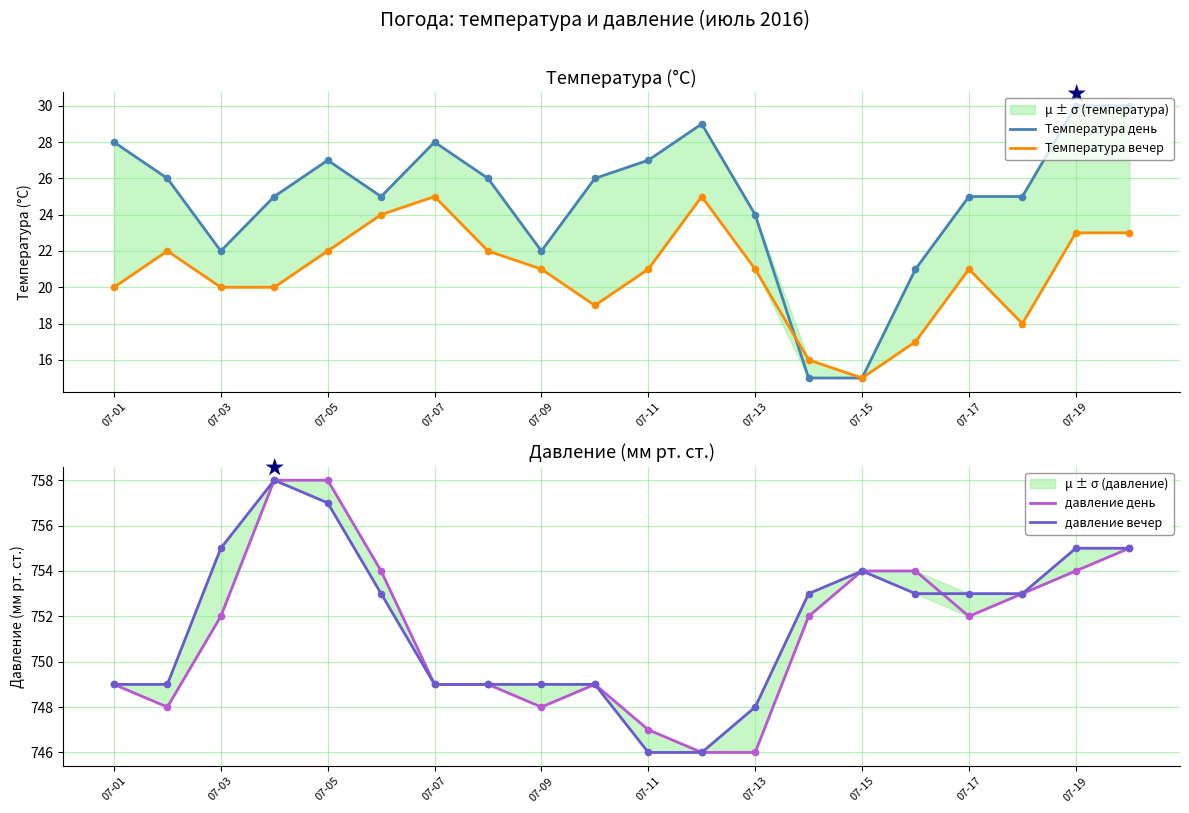

Which series contains the lowest Y value?

Температура день